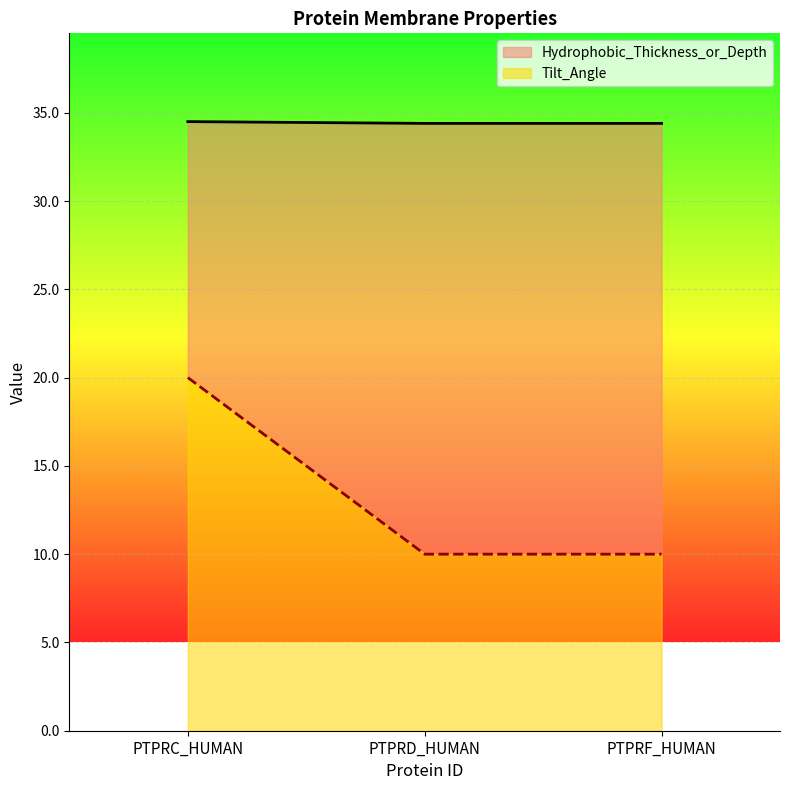

At which label does Hydrophobic_Thickness_or_Depth reach its minimum?

PTPRD_HUMAN